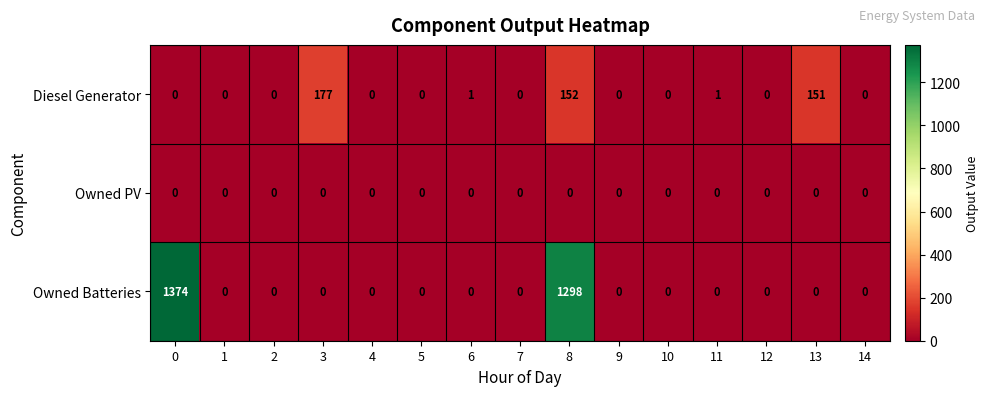

What is the difference between the maximum and second lowest values in the Owned Batteries series?

1374